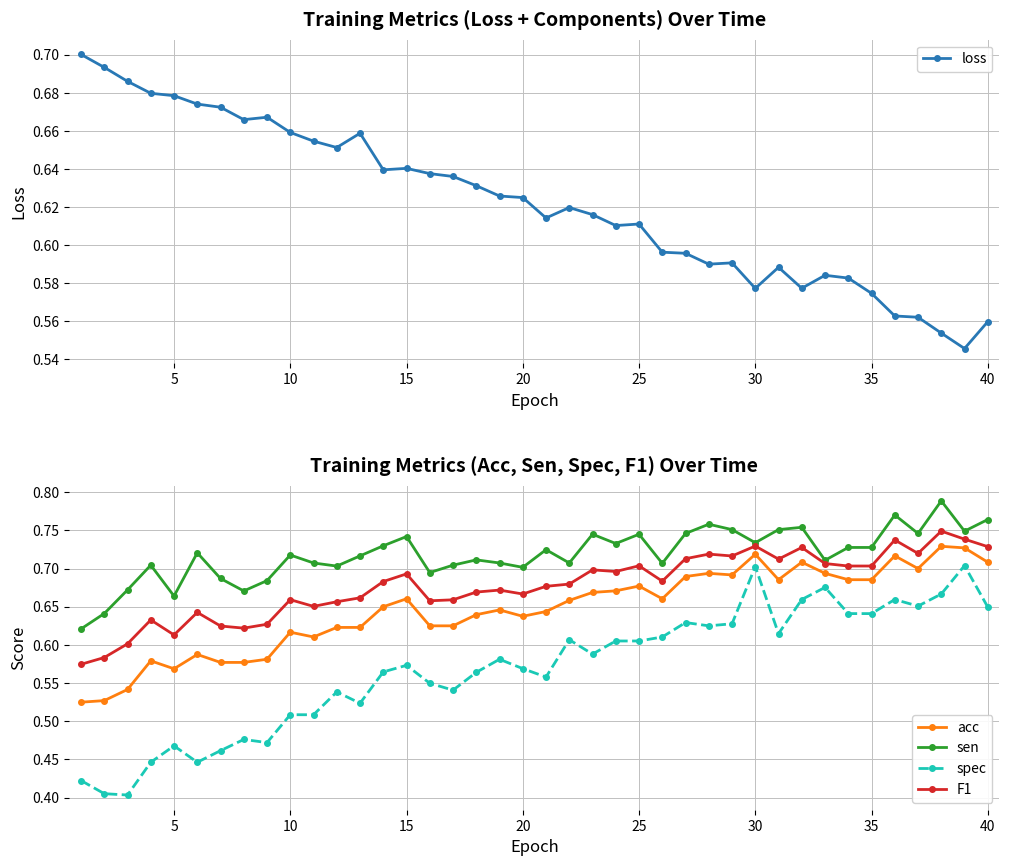

What is the highest value of the sen series?

0.8